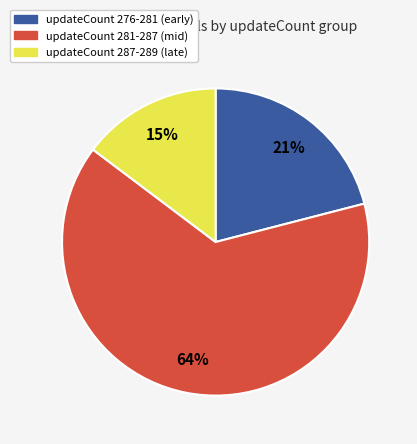

What is the majority slice?

updateCount 281-287 (mid)